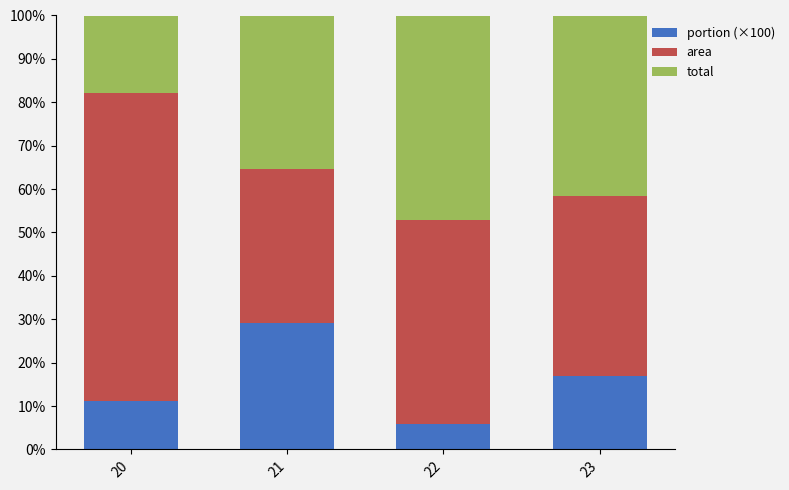

Which category has the lowest value in the portion (×100) series?

22